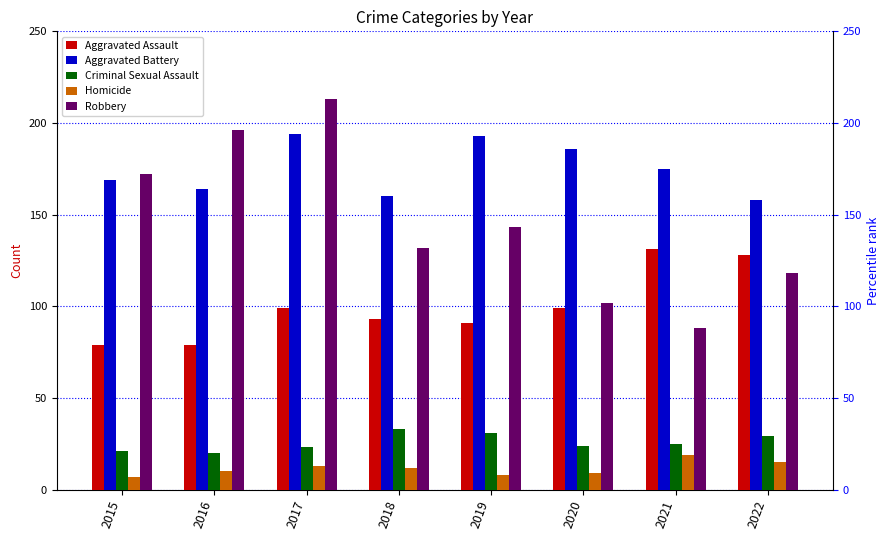

Which series has the largest range (max minus min)?

Robbery